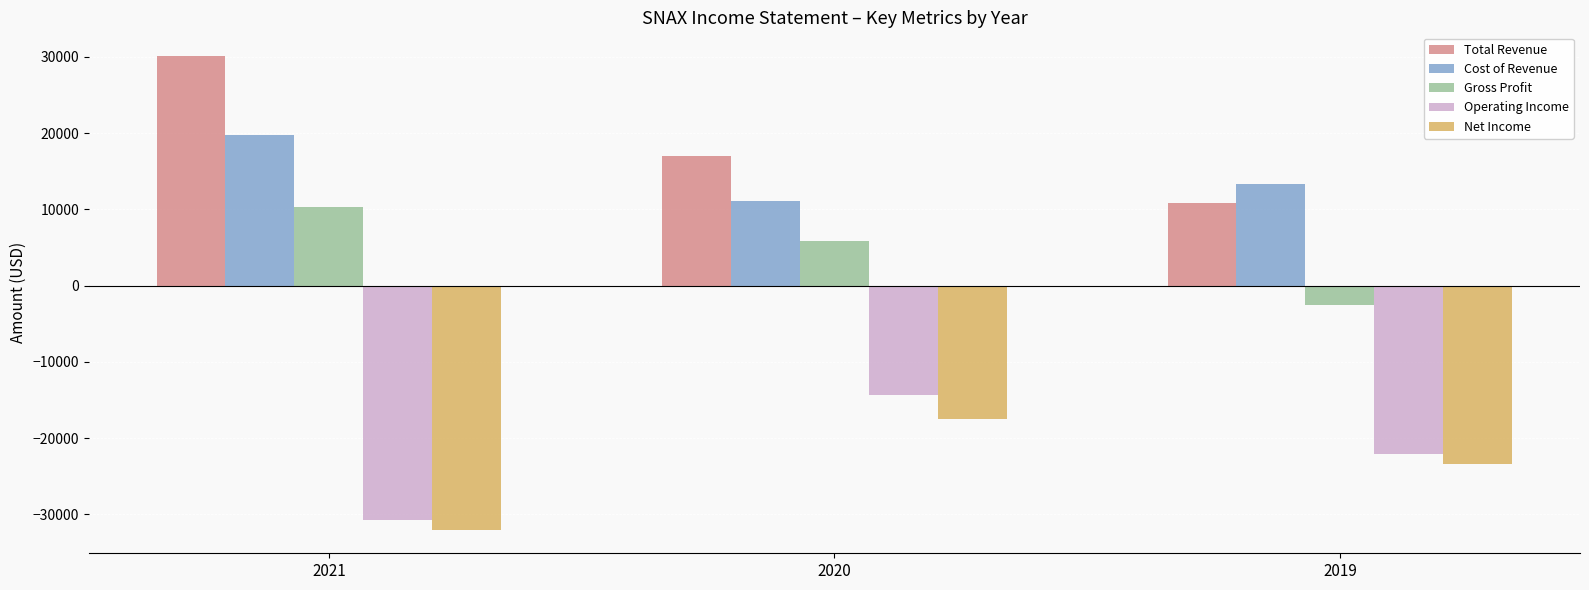

Between 2020 and 2019, which series saw the biggest shift?

Gross Profit